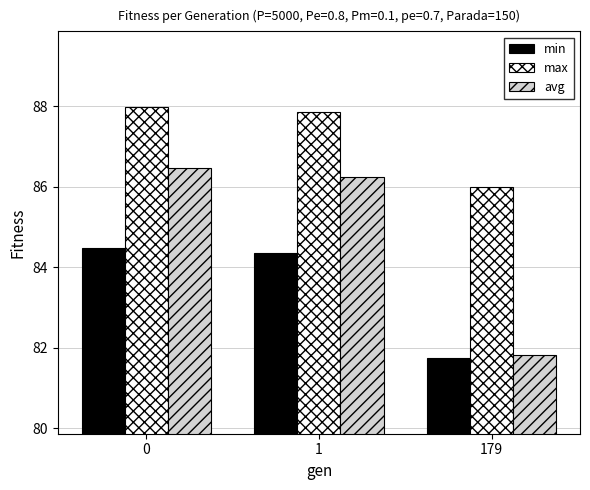

Rank the series by their average value, from highest to lowest.

max, avg, min